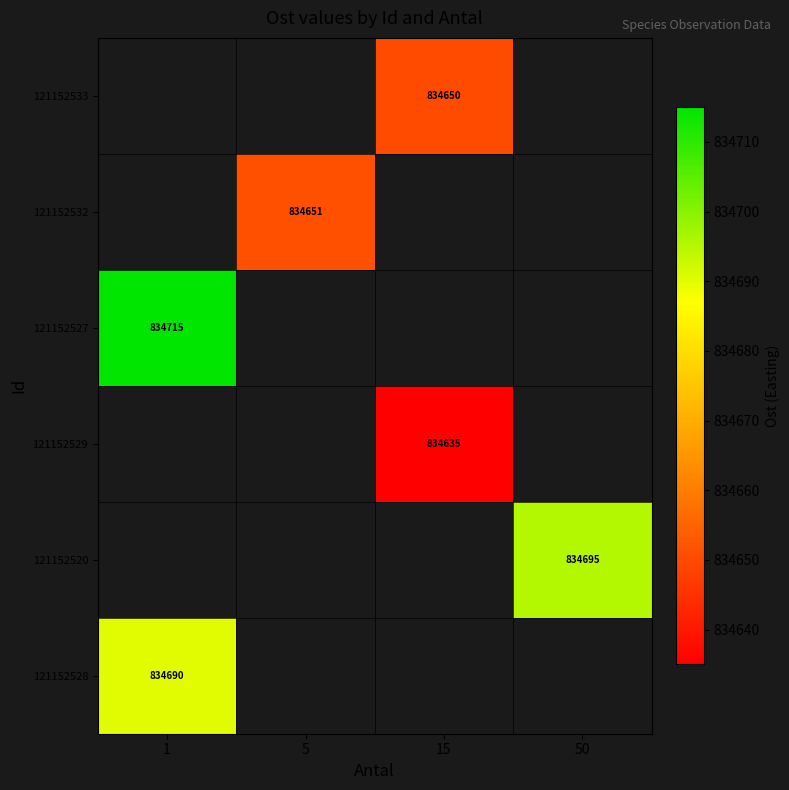

Is it true that 121152528 equals 834690 at 1?

True